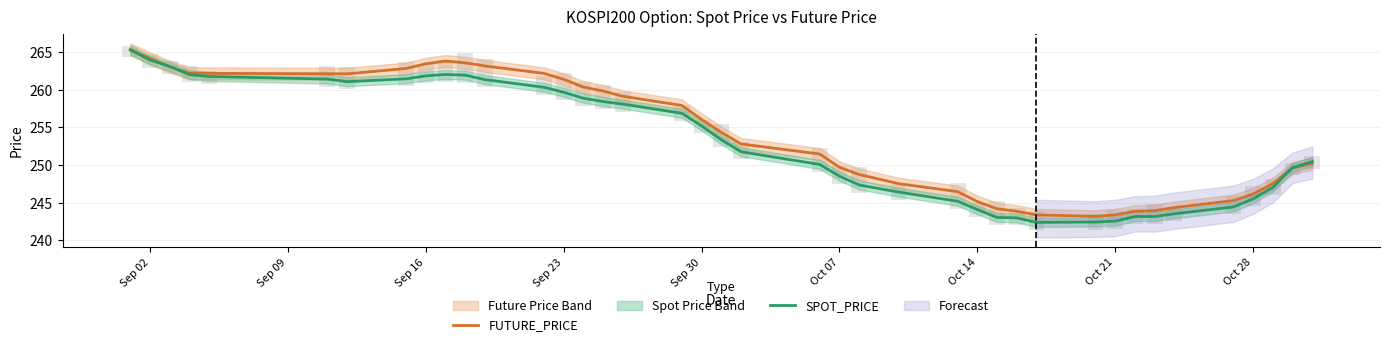

How many bars are there in each group?

2